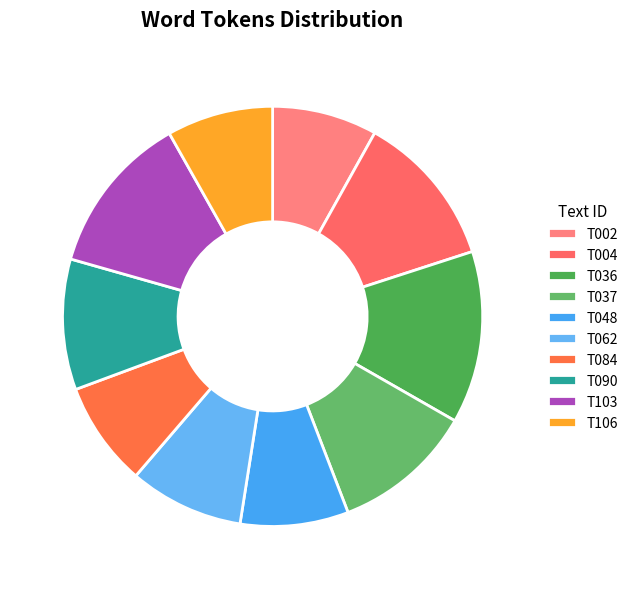

Which slice is the largest?

T036